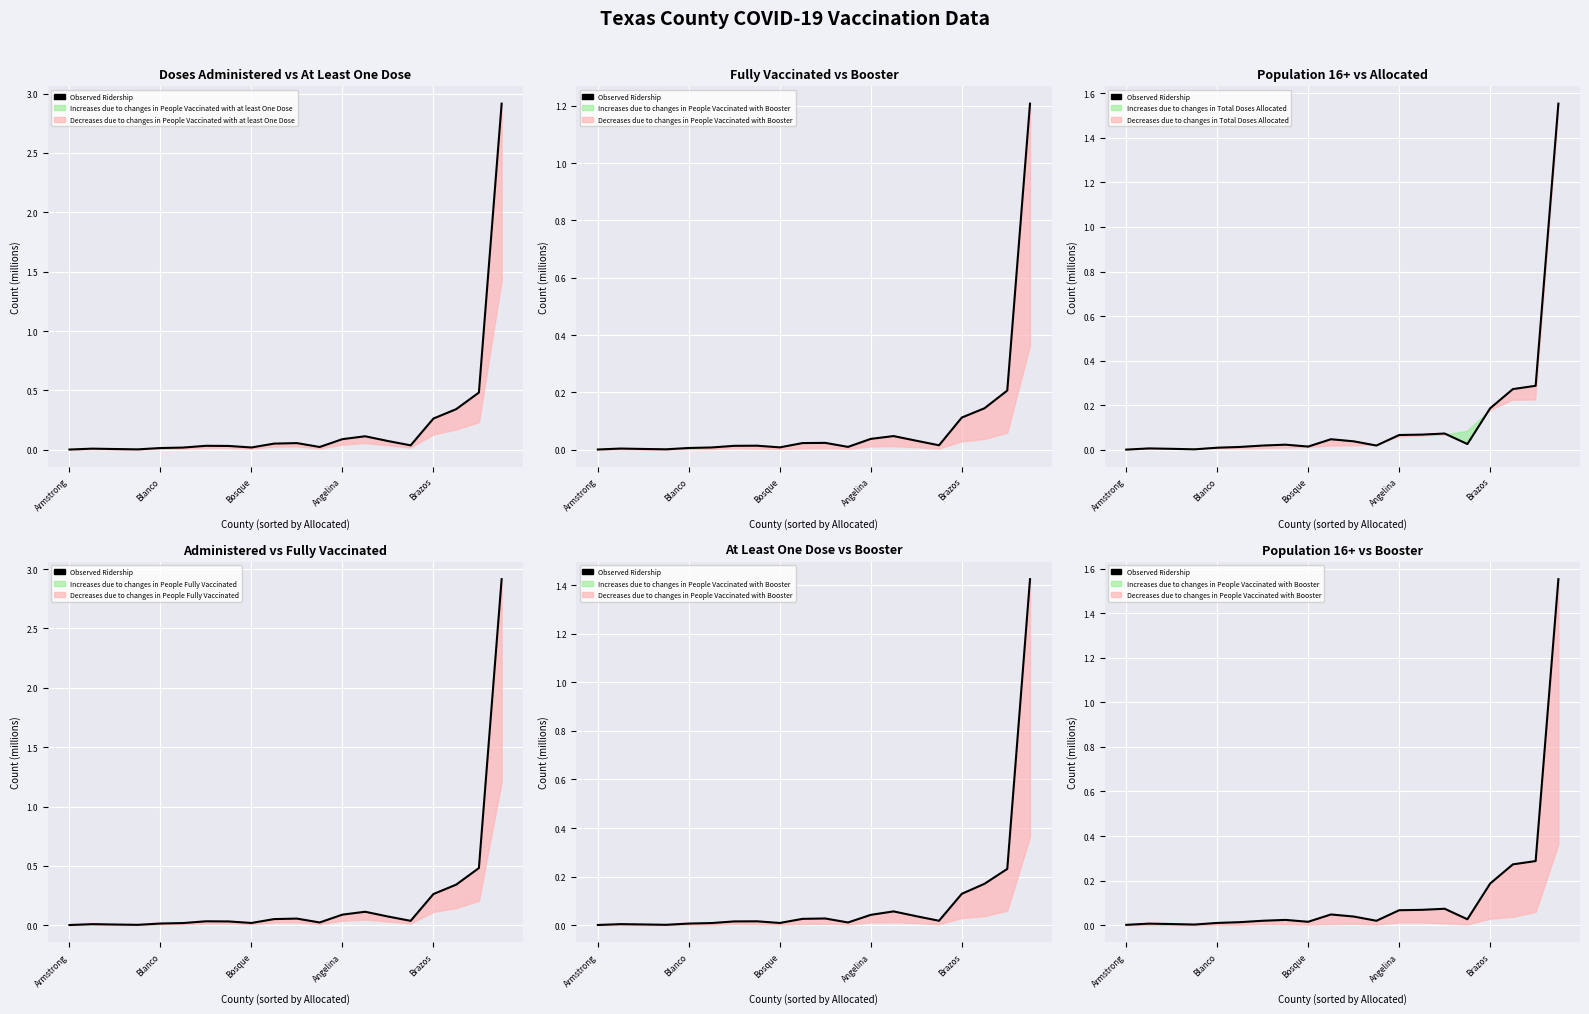

What is the change in value from 10 to 19?

+1.5